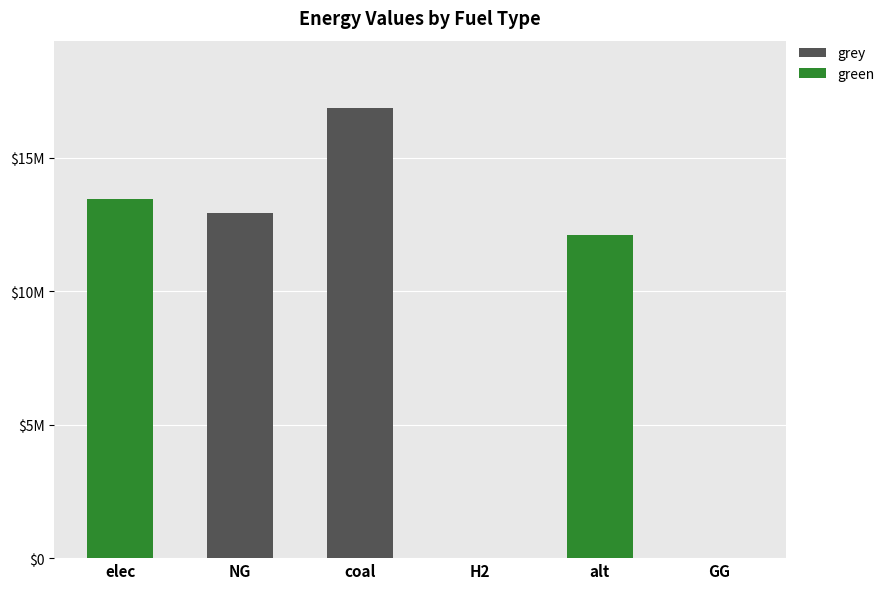

What position from the right is elec?

6